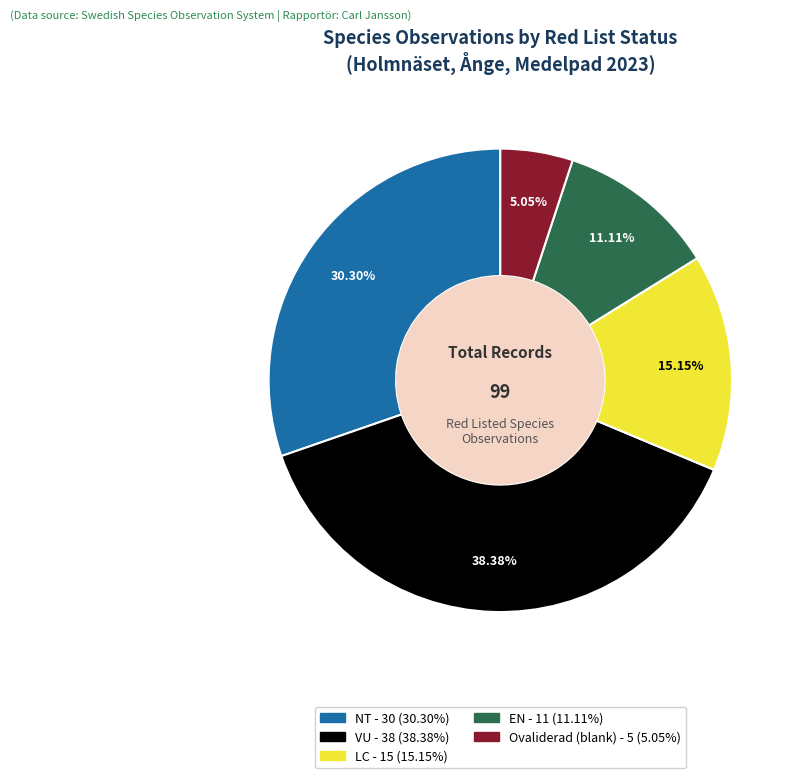

Is there any slice that represents more than half of the pie?

No